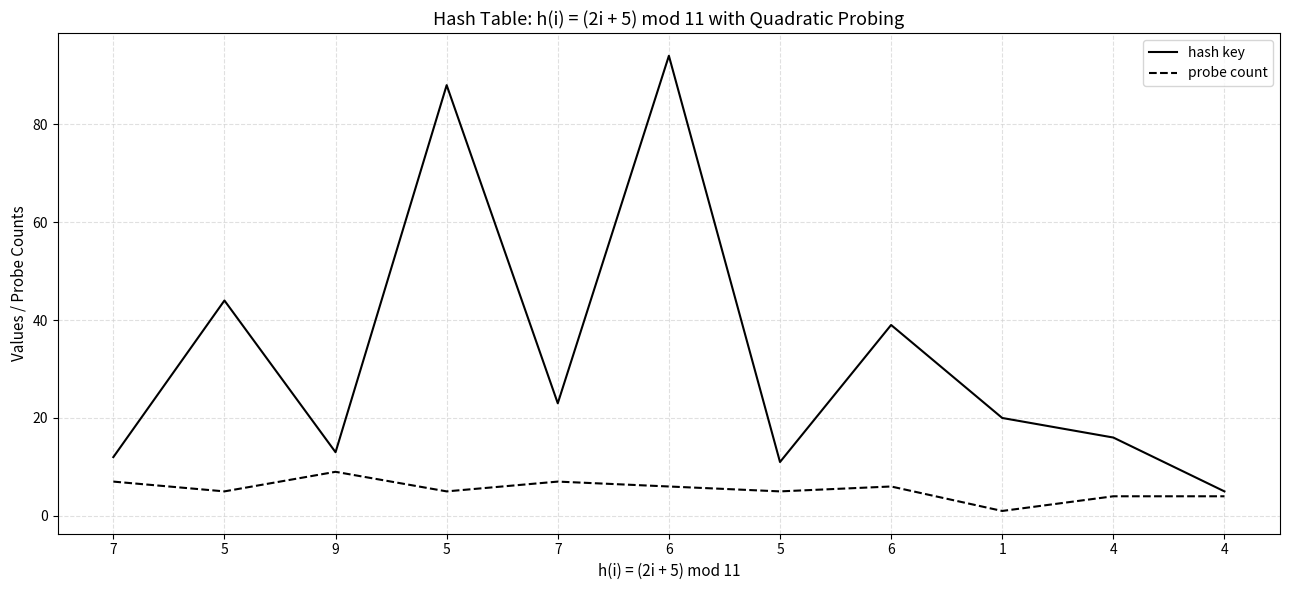

What are all the series names shown in the legend?

hash key, probe count